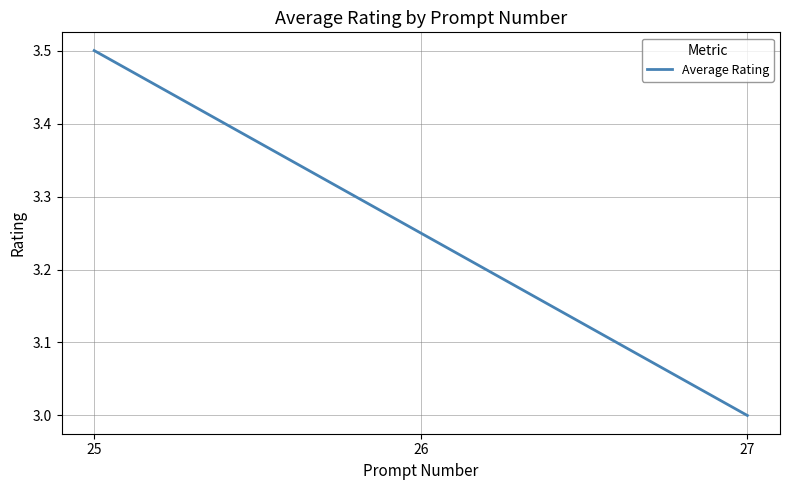

Between 26 and 27, which is larger?

26